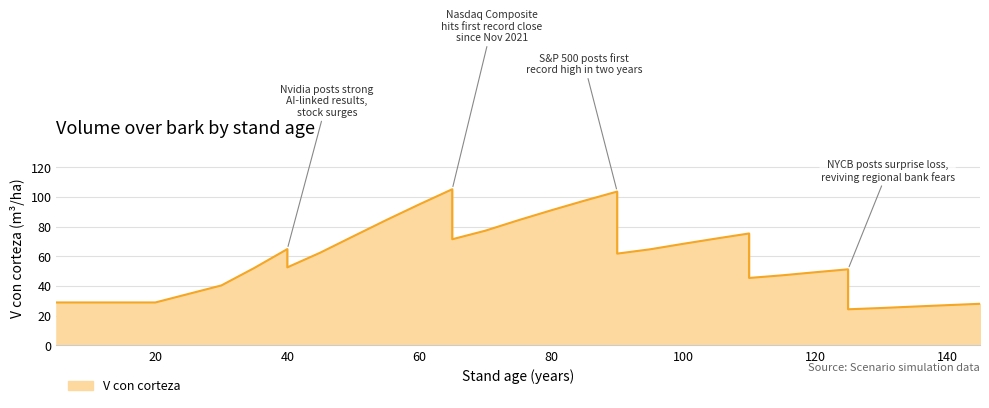

How many lines are shown in the chart?

1